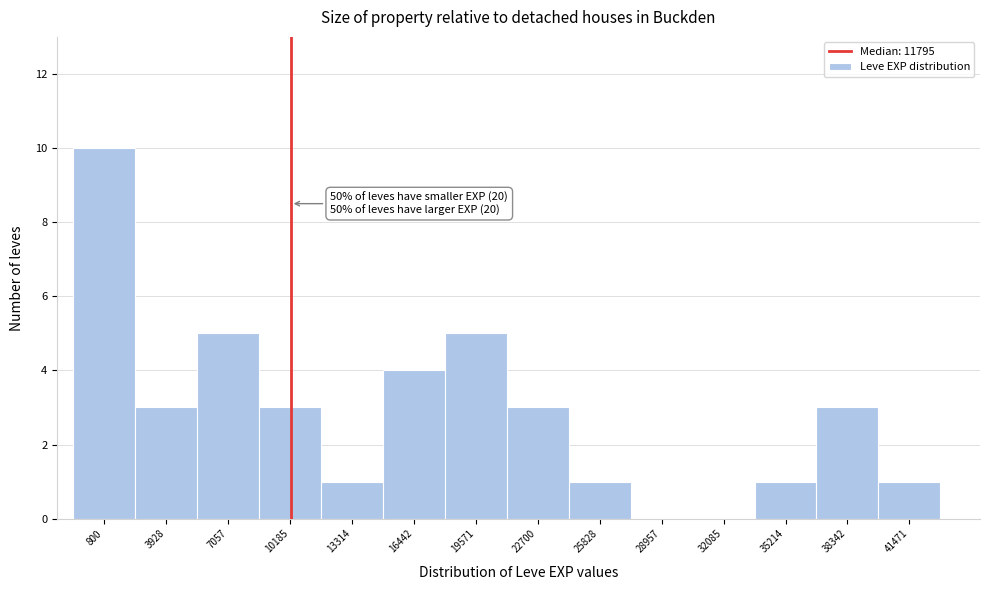

Reading left to right, extract all data points from this chart.

800=10	3928=3	7057=5	10185=3	13314=1	16442=4	19571=5	22700=3	25828=1	28957=0	32085=0	35214=1	38342=3	41471=1